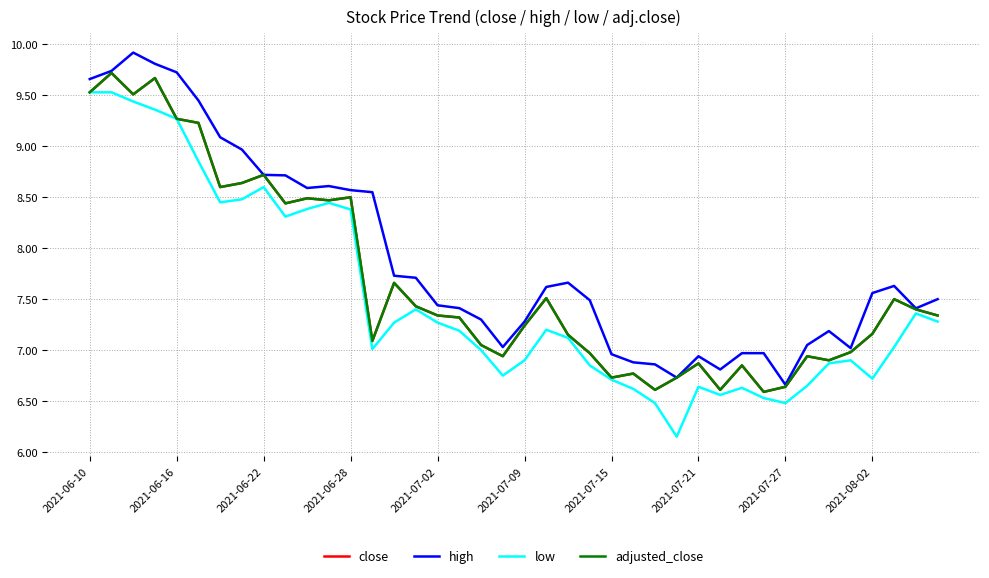

Does the chart display data point markers on the line(s)?

No